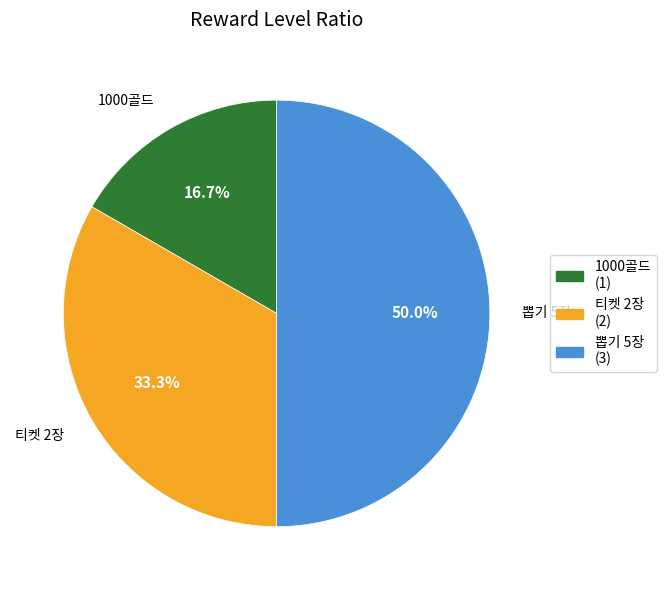

What is the smallest slice in the pie chart?

1000골드